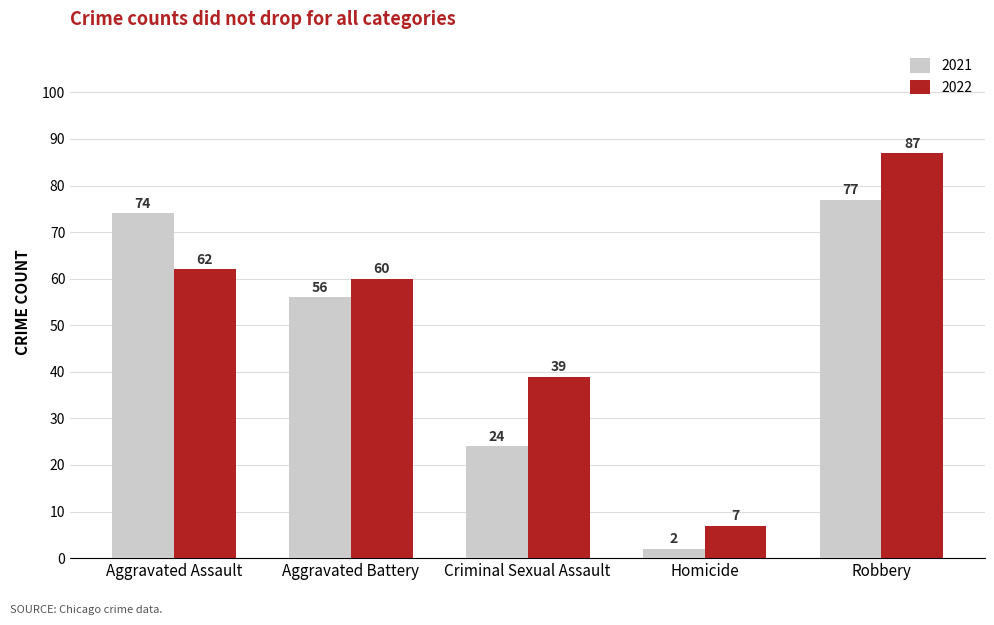

Reading left to right, transcribe all the data shown in this chart.

2021: Aggravated Assault=74	Aggravated Battery=56	Criminal Sexual Assault=24	Homicide=2	Robbery=77
2022: Aggravated Assault=62	Aggravated Battery=60	Criminal Sexual Assault=39	Homicide=7	Robbery=87